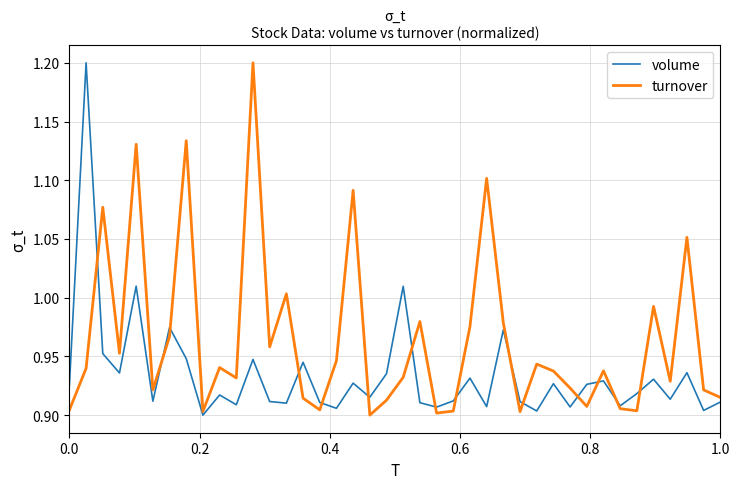

What is the difference between the maximum and minimum values in the volume series?

0.3